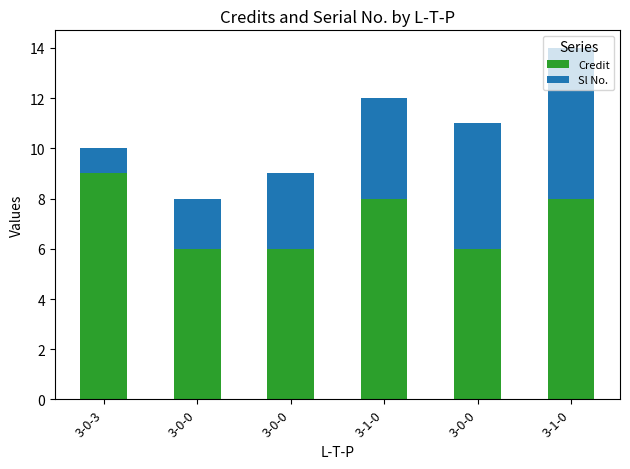

Does the chart contain any negative values?

No